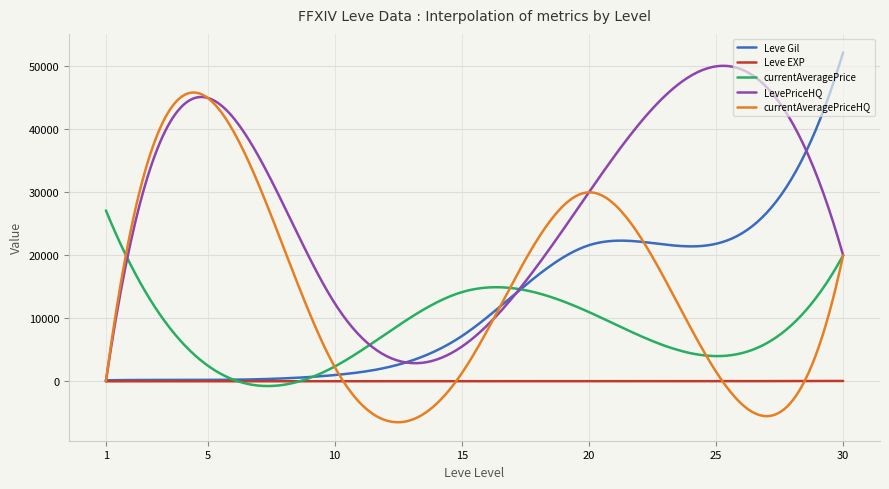

Count the number of data series in this chart.

5